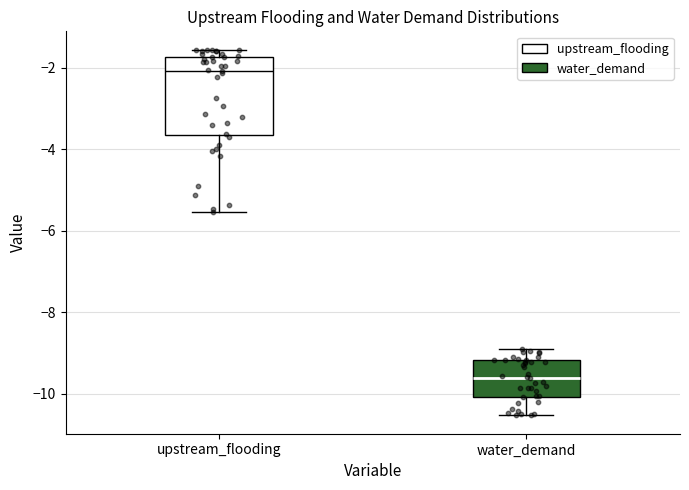

Reading left to right, transcribe this box plot: for each box, give where its median line is, the range the box spans, and where its two whiskers end, as read against the y-axis. The values are not printed on the chart, so give them approximately, as read against the axis.

upstream_flooding: median -2.0, box -3.6 to -1.8, whiskers -5.6 to -1.6
water_demand: median -9.6, box -10.0 to -9.2, whiskers -10.6 to -8.8